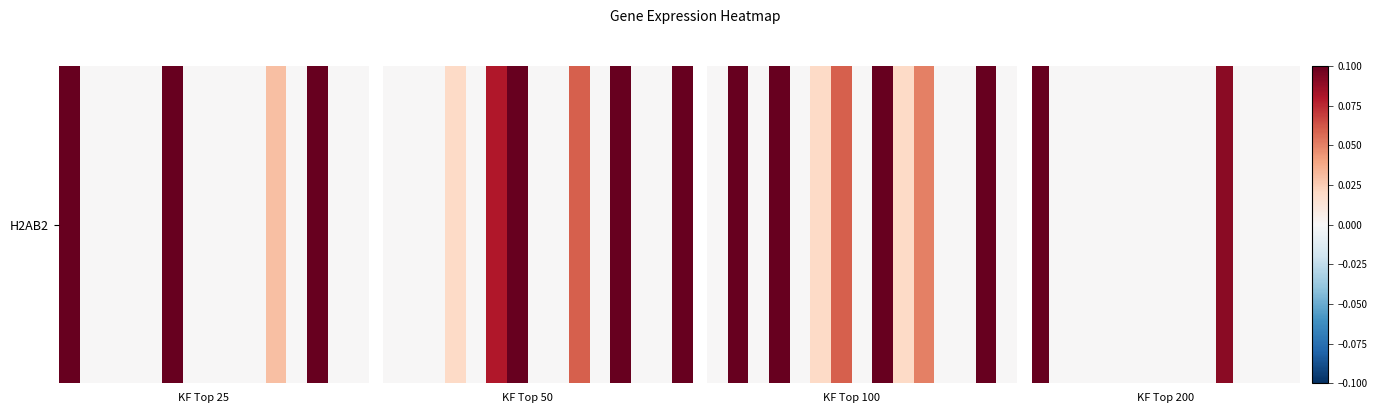

The value at 11 is 0.1. True or false?

True